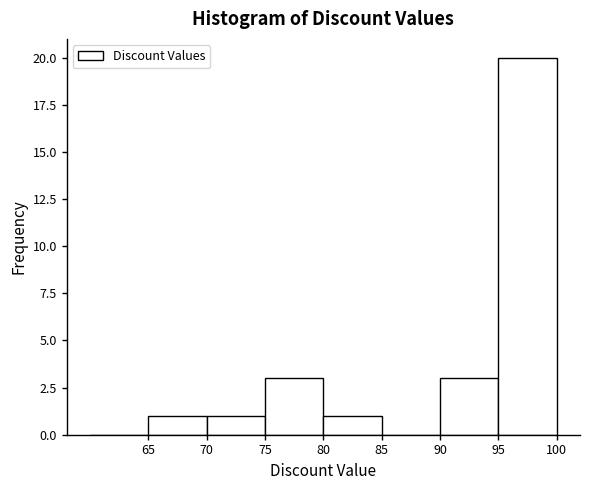

Which range on the x-axis has the tallest bar?

95 to 100